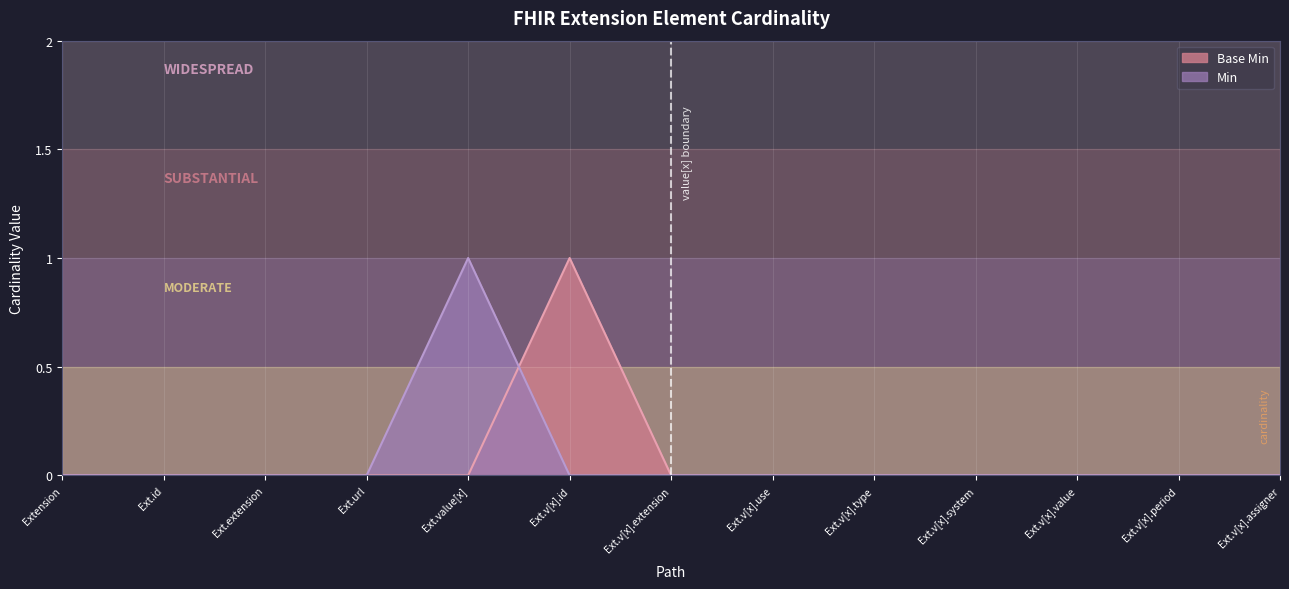

What is the maximum value for Base Min?

1